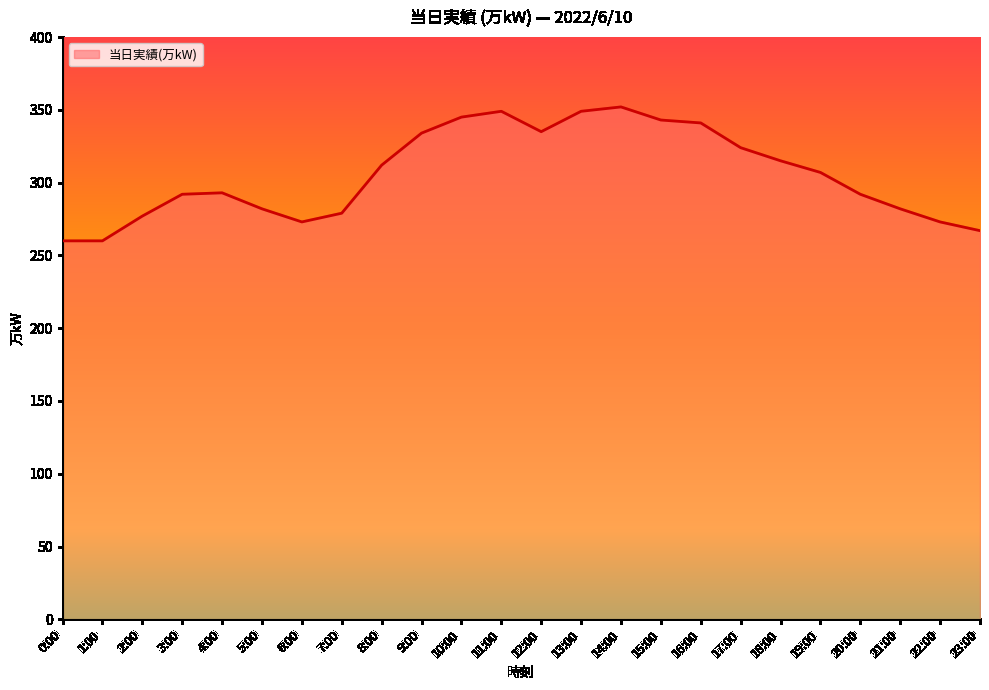

What is the ratio of the value at 3:00 to the value at 19:00?

1.0